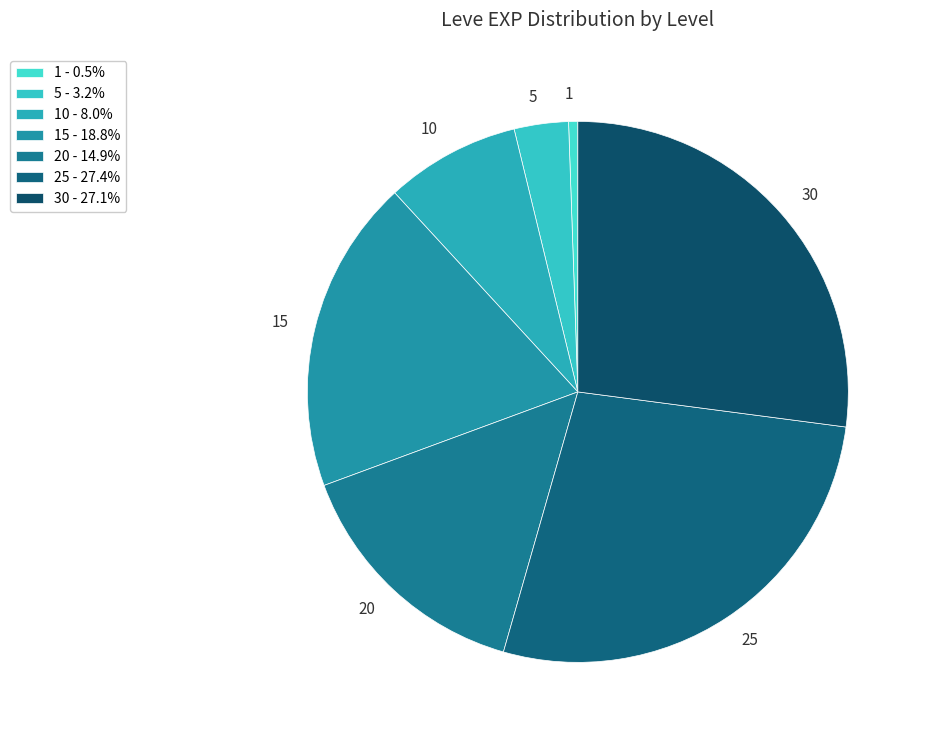

Is the sum of 25 and 15 greater than half?

No